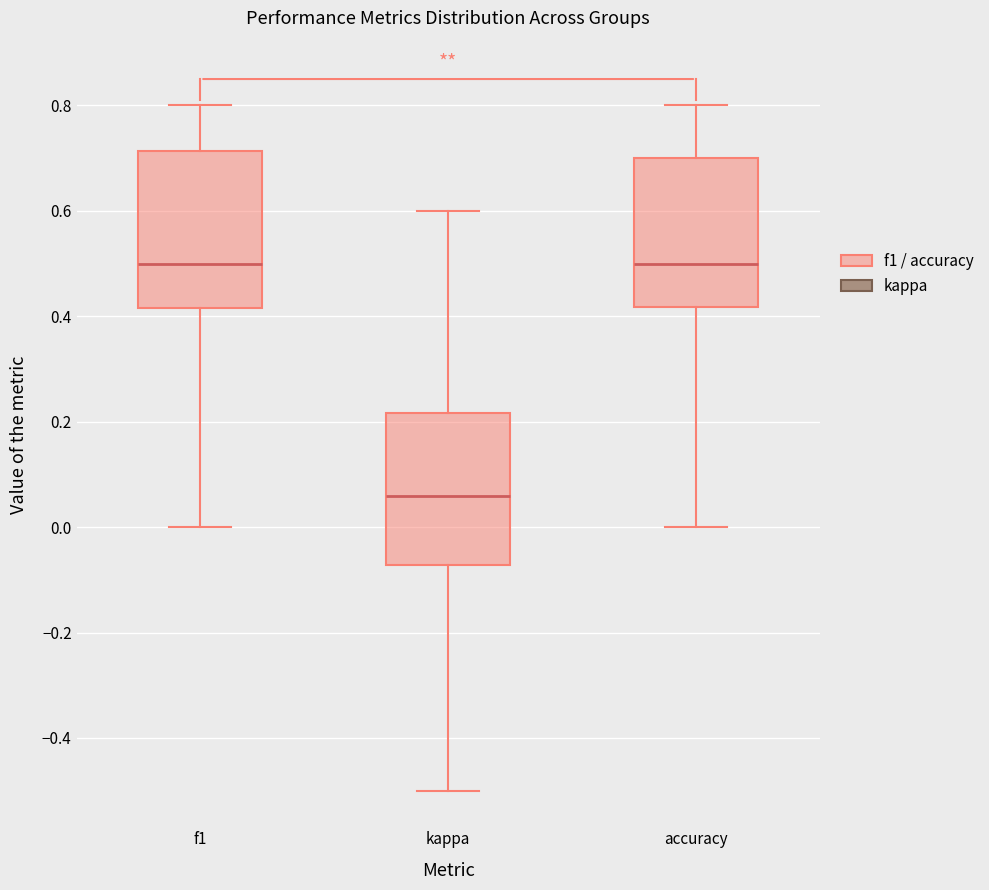

Reading left to right, transcribe this box plot: for each box, give where its median line is, the range the box spans, and where its two whiskers end, as read against the y-axis. The values are not printed on the chart, so give them approximately, as read against the axis.

f1: median 0.50, box 0.42 to 0.72, whiskers 0.00 to 0.80
kappa: median 0.06, box -0.08 to 0.22, whiskers -0.50 to 0.60
accuracy: median 0.50, box 0.42 to 0.70, whiskers 0.00 to 0.80